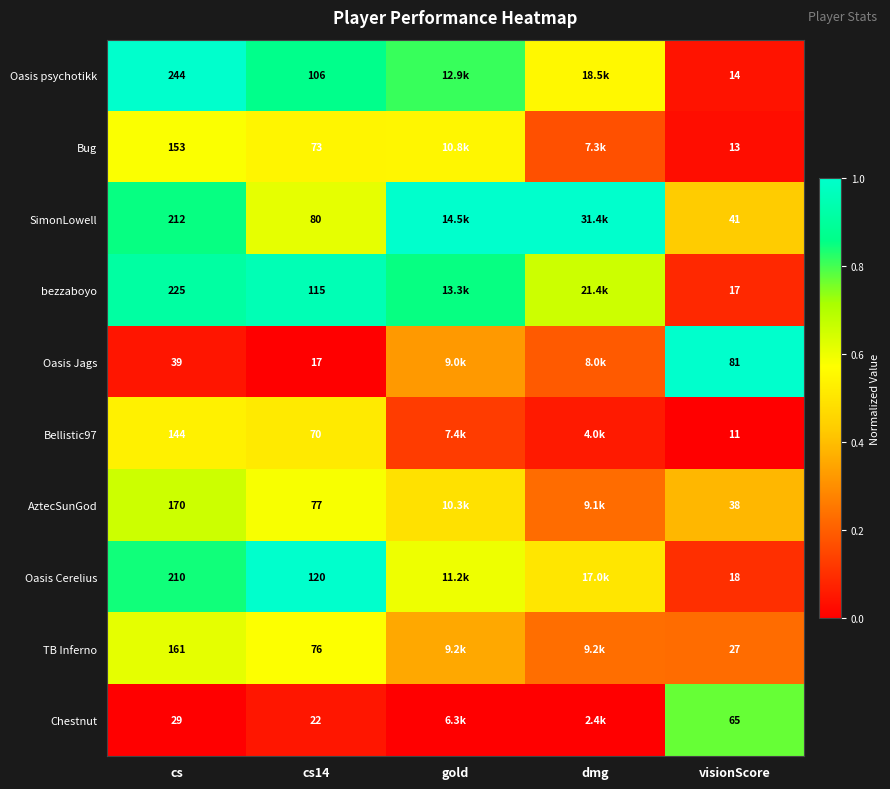

Is the value of SimonLowell at cs14 greater than the value of Bug at cs14?

Yes